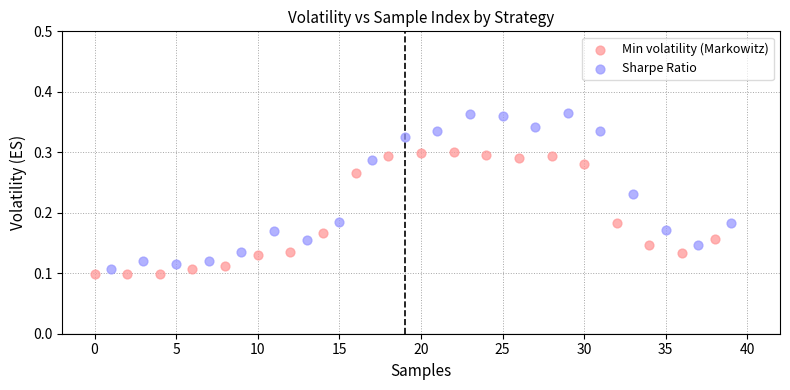

Which series contains the highest Y value?

Sharpe Ratio